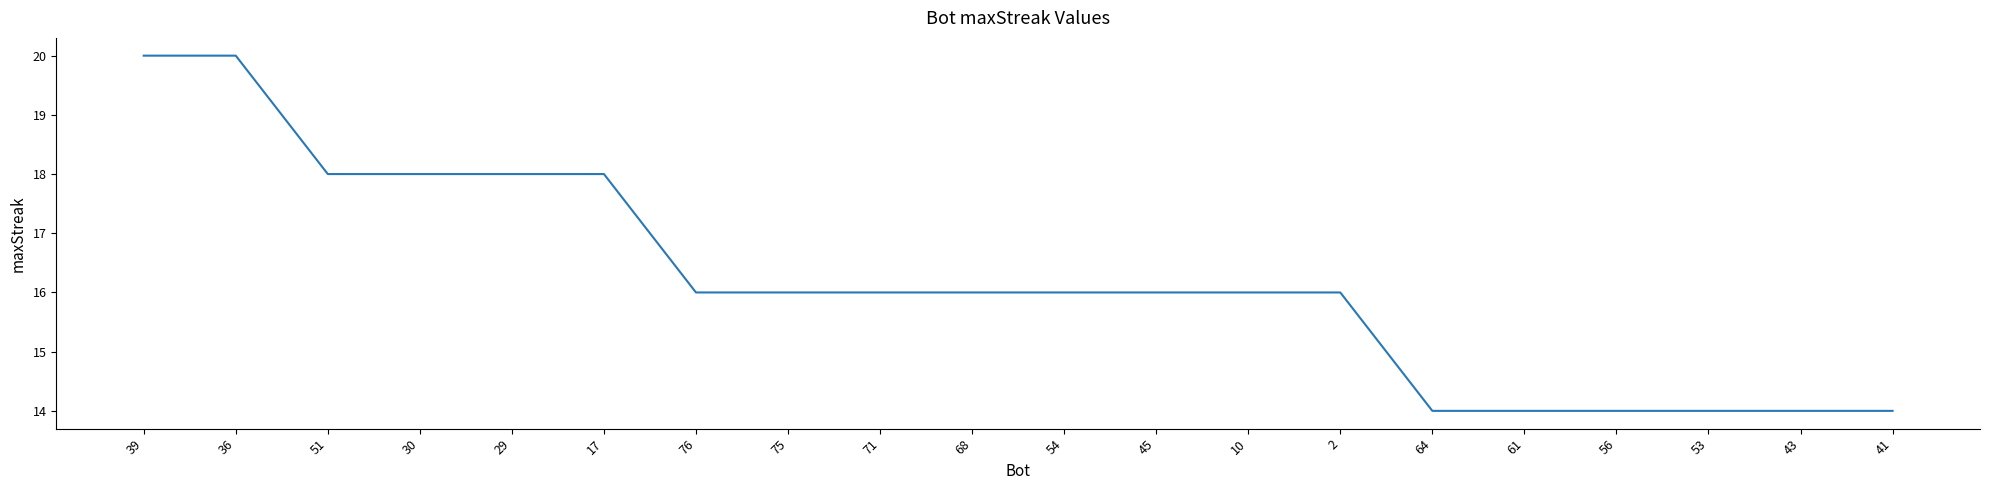

What is the difference between the values at 71 and 36?

4